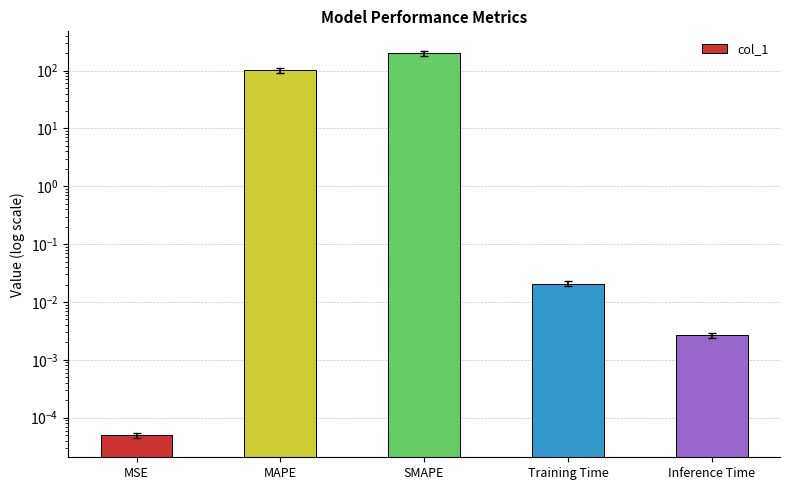

True or false: the data shows 0.0 at Training Time.

True